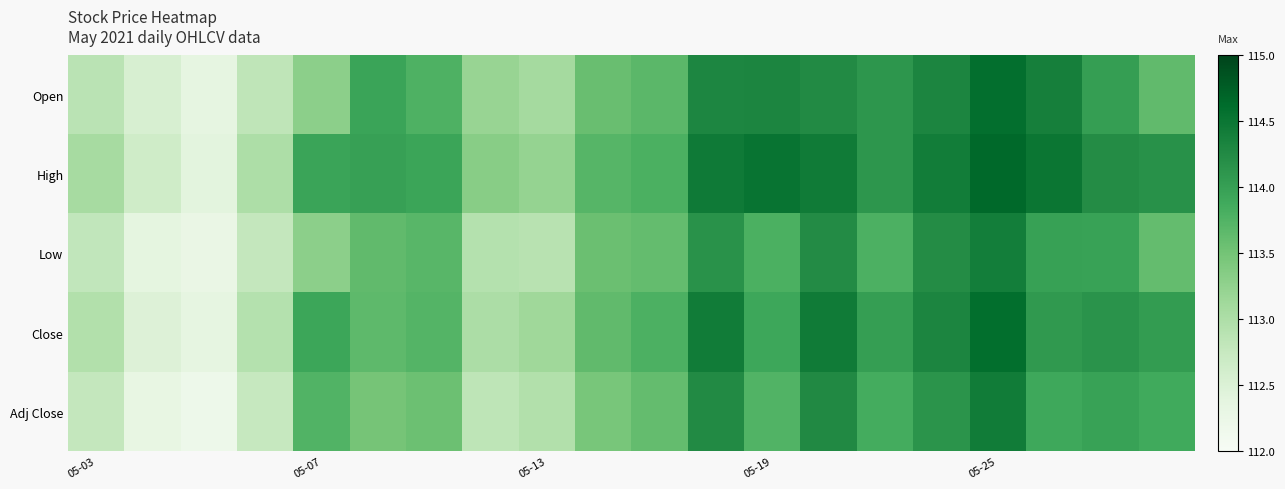

List the series in order of their peak value, highest first.

High, Close, Open, Adj Close, Low